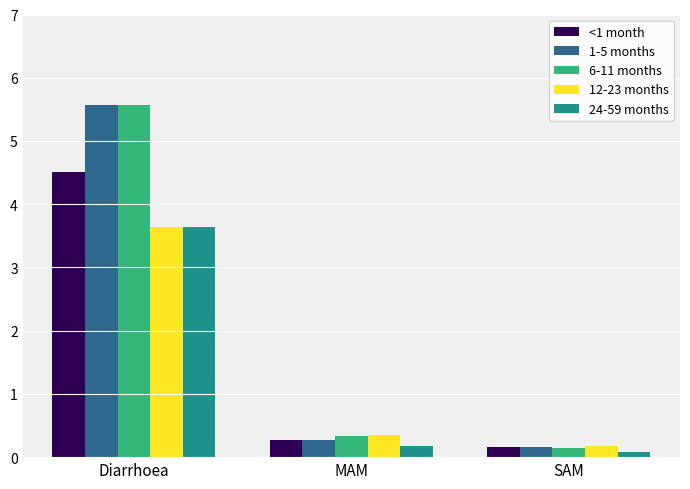

What is the smallest value displayed?

0.1